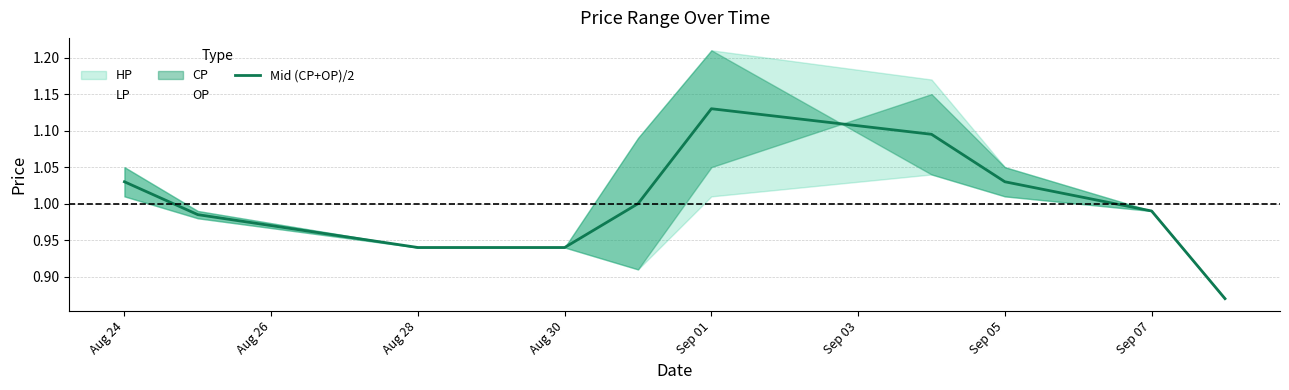

The value of Mid (CP+OP)/2 at Sep 01 is 0.5. True or false?

False